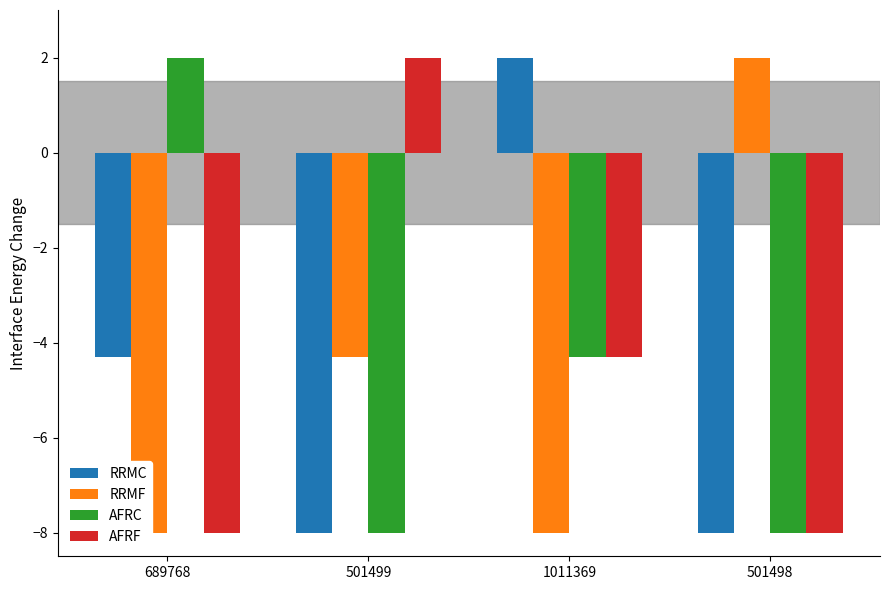

Is it true that AFRF equals -13.0 at 689768?

False